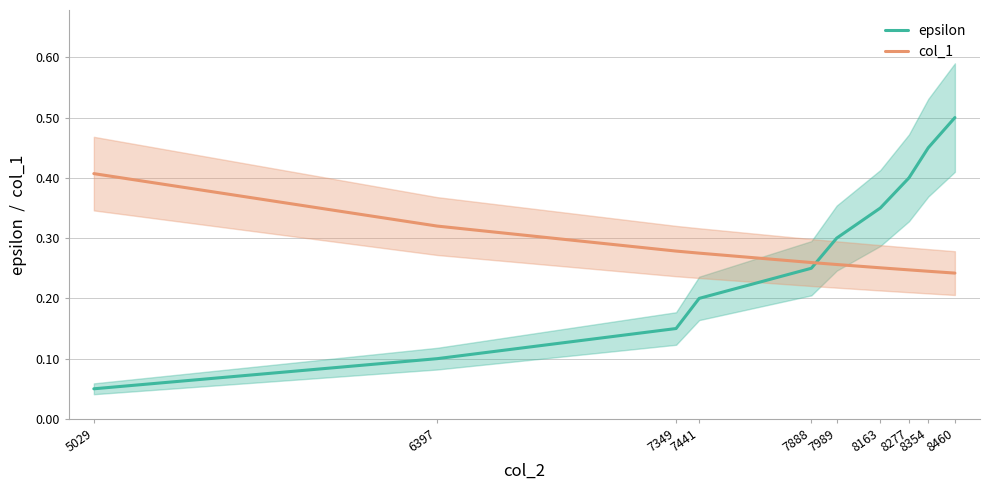

Reading left to right, list all the values displayed in this chart.

epsilon: 5029=0.1	6397=0.1	7349=0.1	7441=0.2	7888=0.2	7989=0.3	8163=0.3	8277=0.4	8354=0.5	8460=0.5
col_1: 5029=0.4	6397=0.3	7349=0.3	7441=0.3	7888=0.3	7989=0.3	8163=0.3	8277=0.2	8354=0.2	8460=0.2